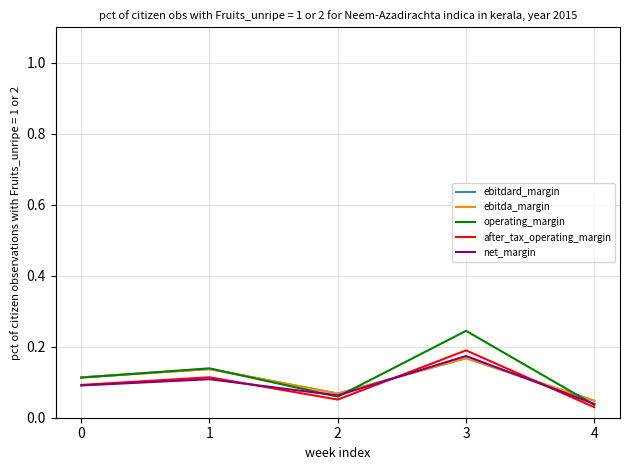

Is this an area chart (filled region under the line)?

No